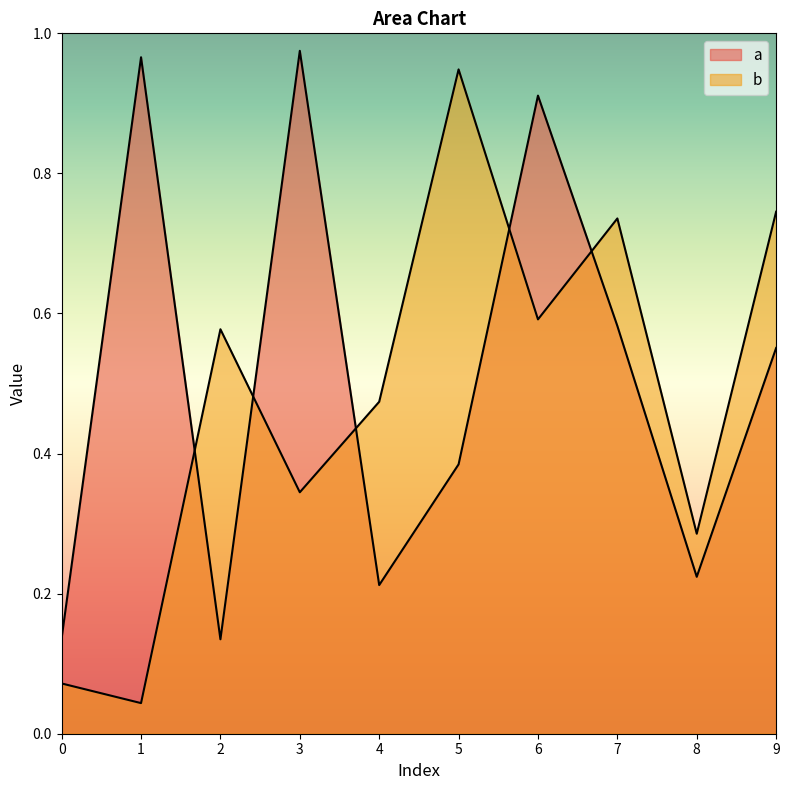

What is the value of the b point at the 10th from the left?

0.7